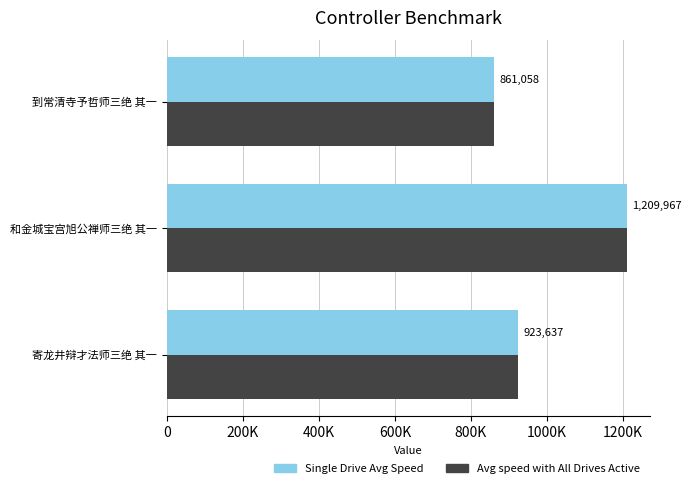

How many values in the Avg speed with All Drives Active series are below 923637?

1